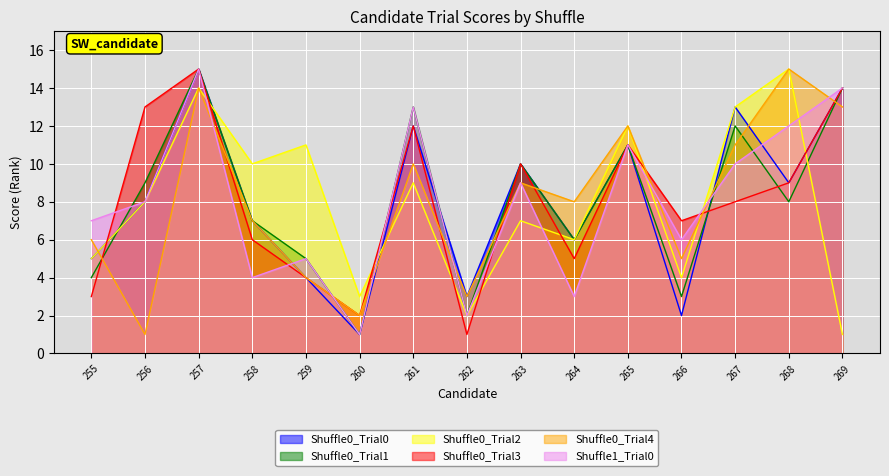

What is the average value of the Shuffle0_Trial4 series?

8